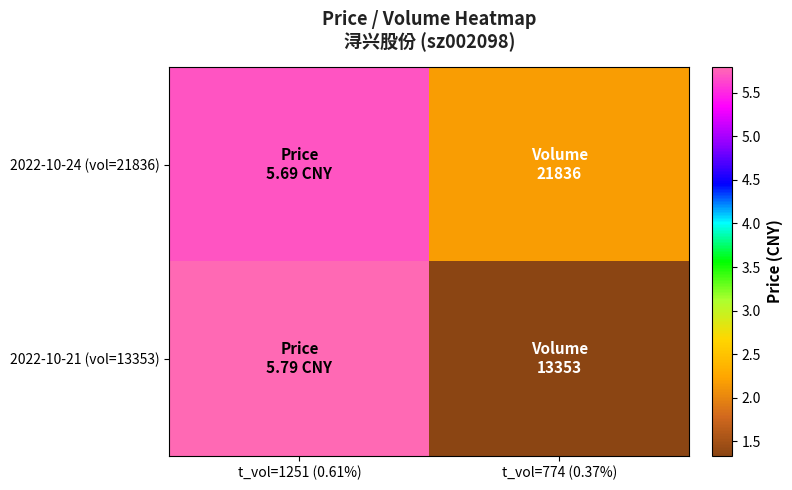

Count the number of data series in this chart.

2